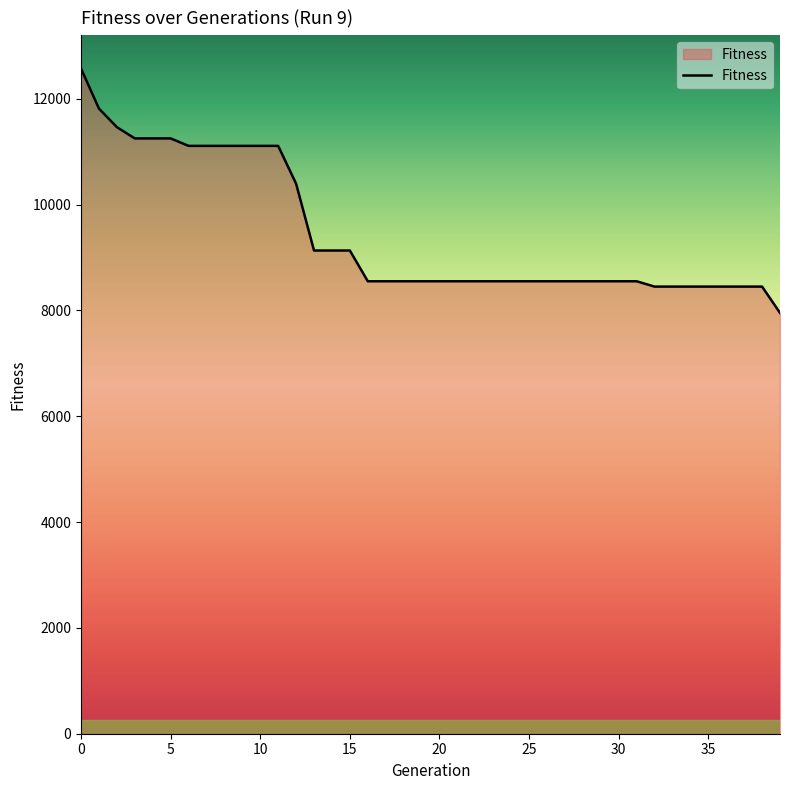

What is the difference between the maximum and minimum values?

4618